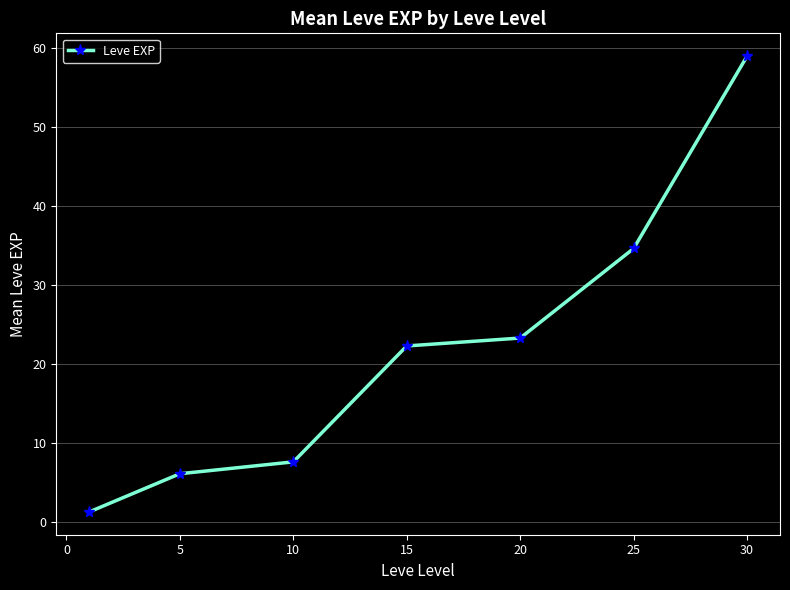

What is the difference between the maximum and second lowest values?

52.8